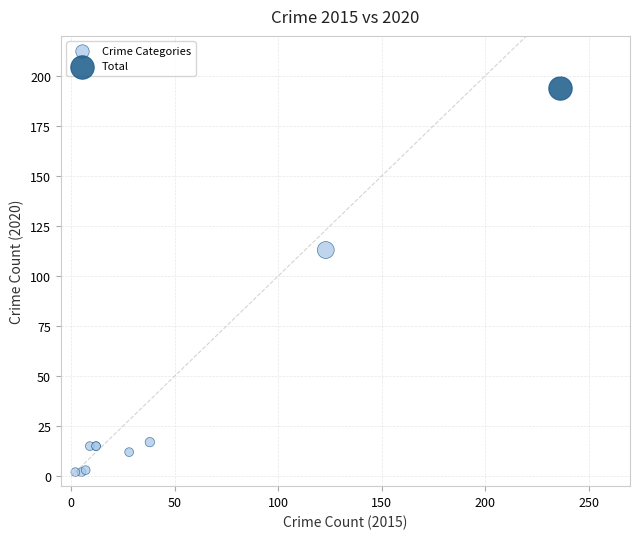

What are all the series names shown in the legend?

Crime Categories, Total